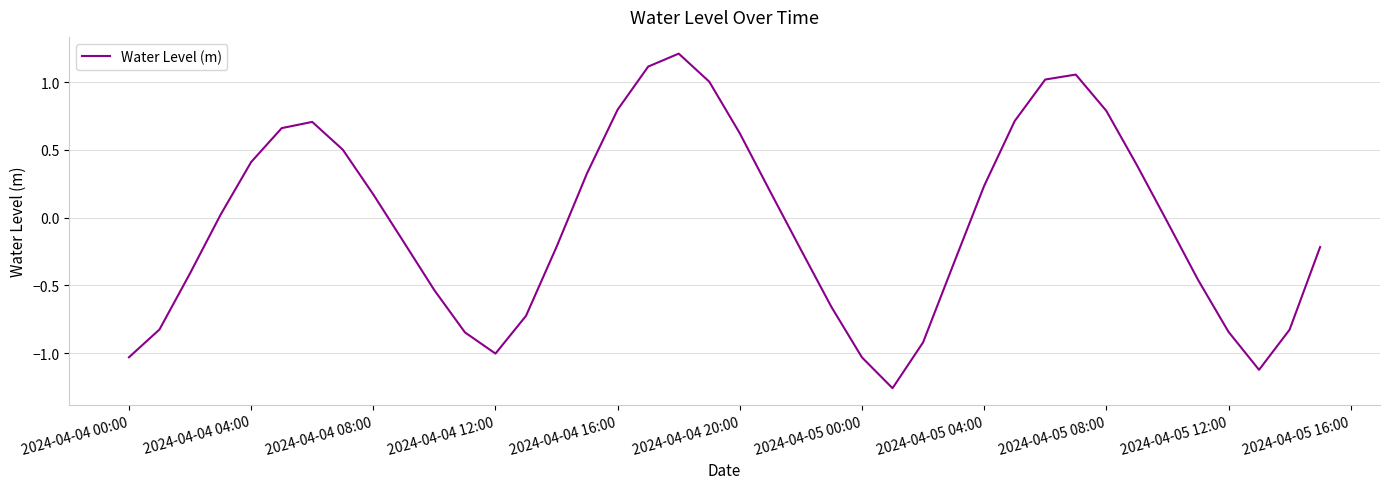

What is the maximum value shown in the chart?

1.2